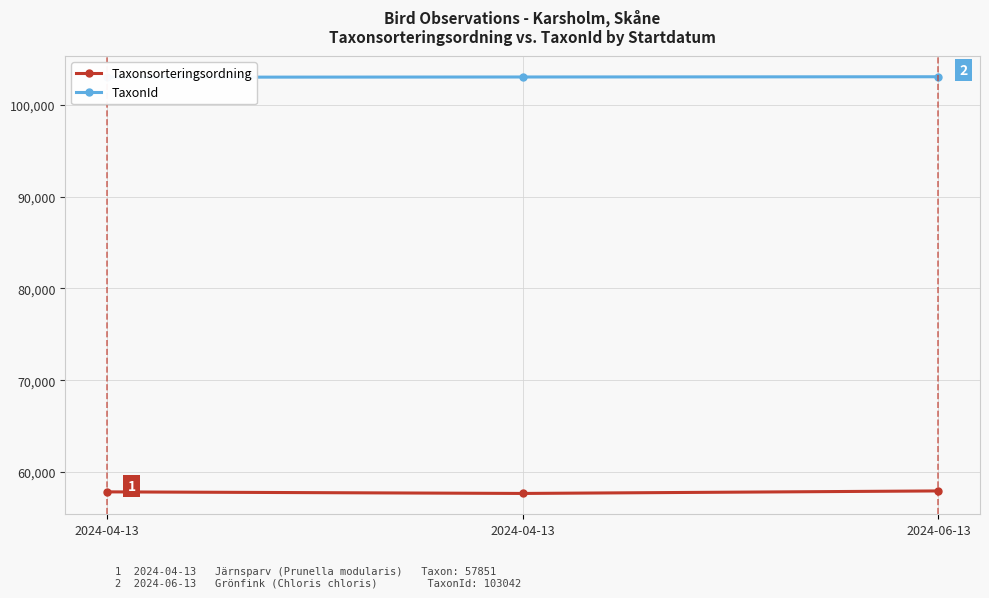

What is the greatest value displayed?

103042